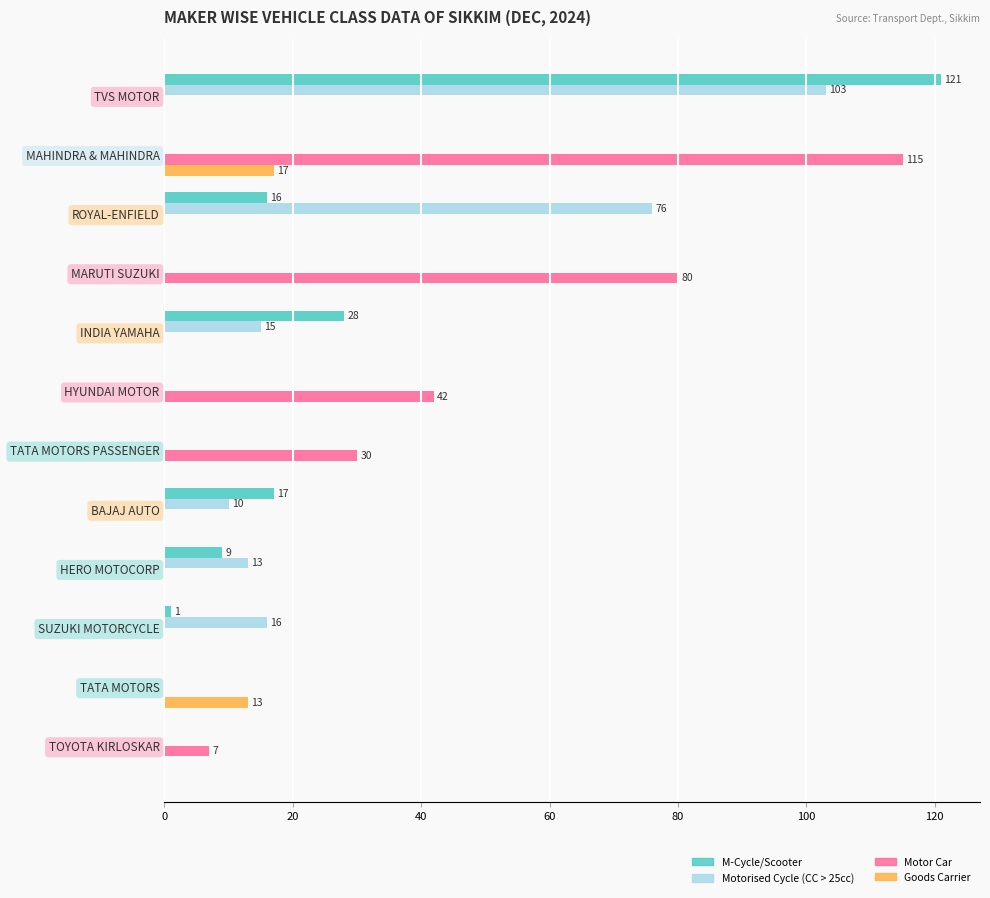

The Goods Carrier series shows 17 at MAHINDRA & MAHINDRA. True or false?

True